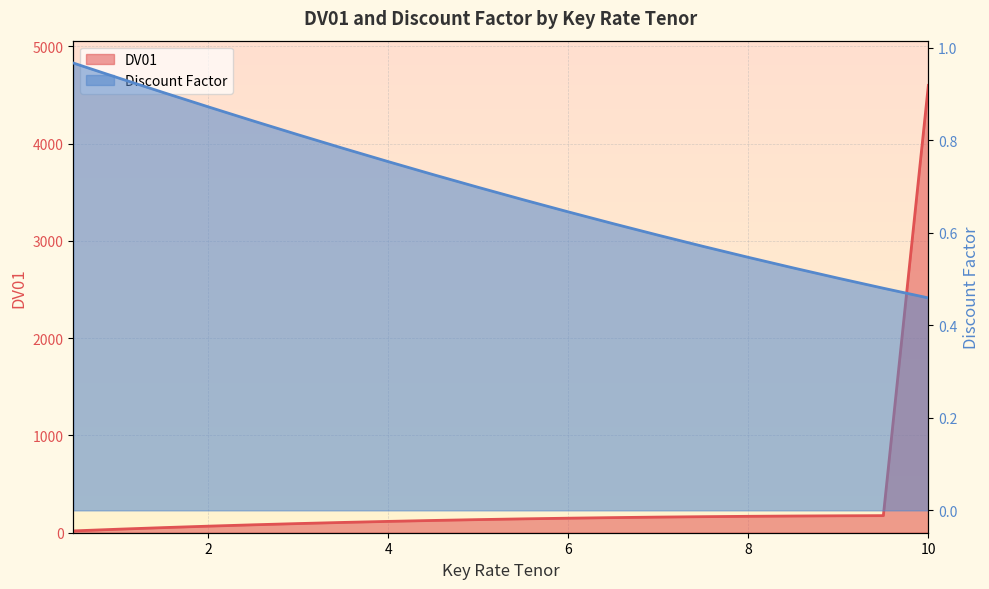

At which category is the sum across all series the highest?

10.0